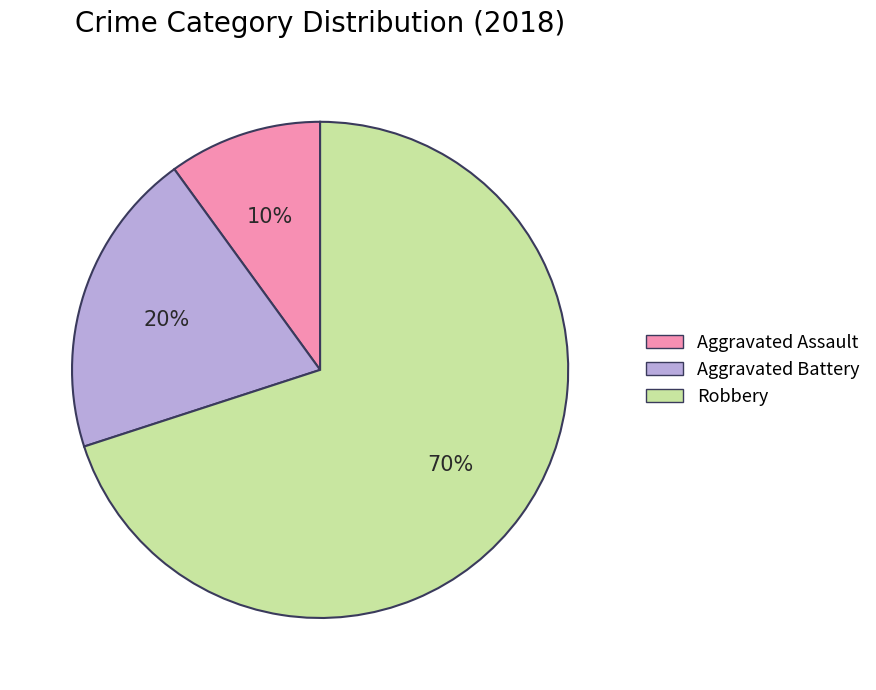

To the nearest percent, what portion does Robbery represent?

70%